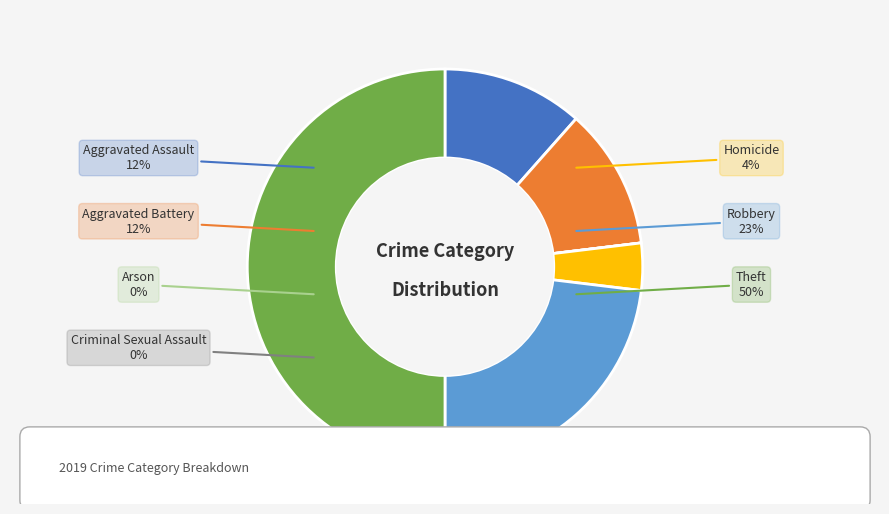

To the nearest percent, what is the difference between the Arson and Homicide slice percentages?

4%